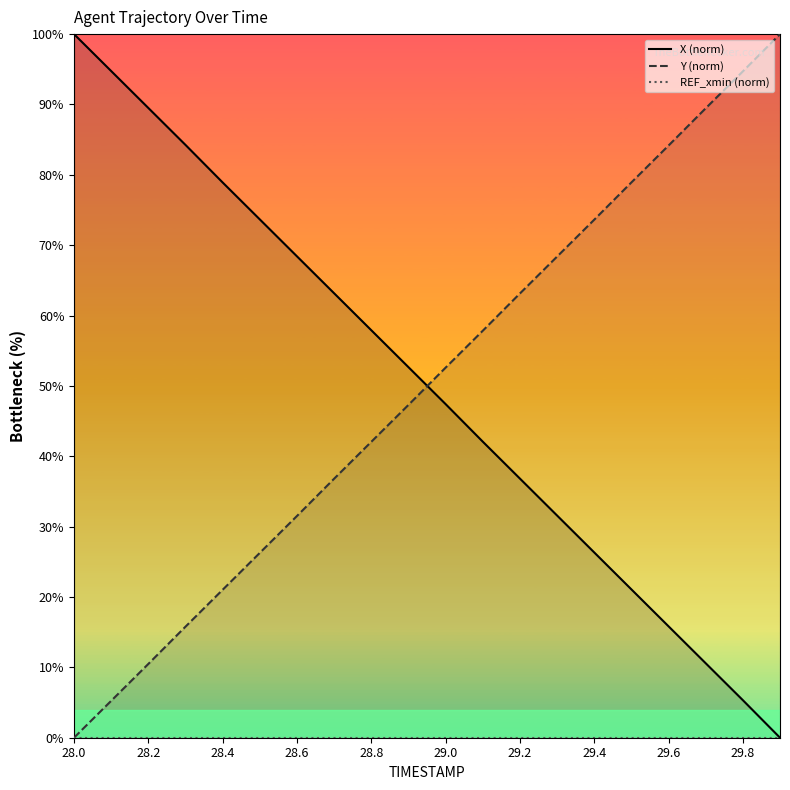

What is the value of the Y (norm) point at the 18th from the left?

89.5